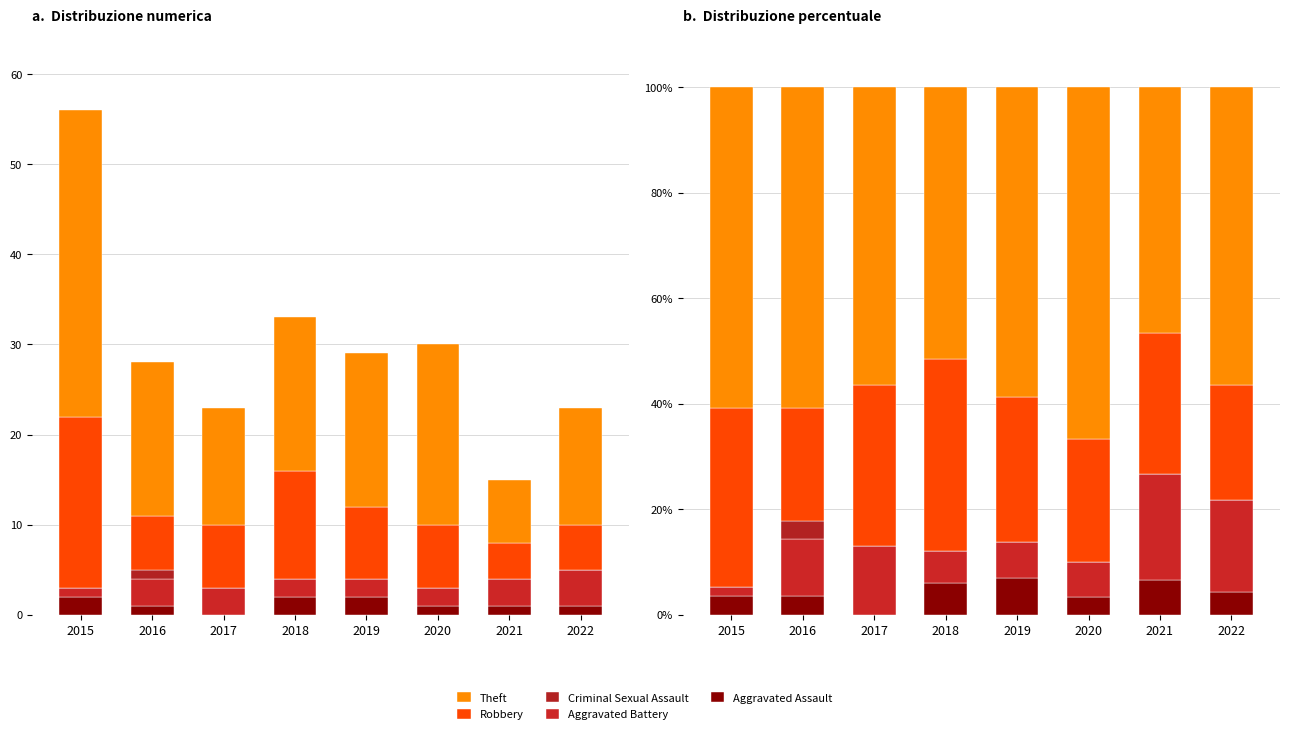

How many data points in Robbery are above 27?

4